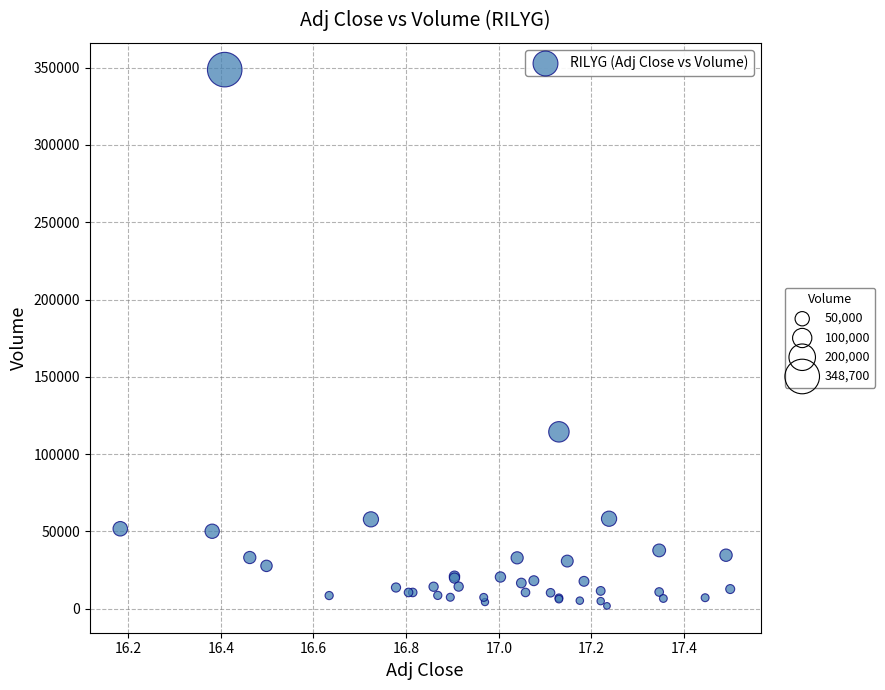

What Y value in the scatter plot is closest to 175250?

114400